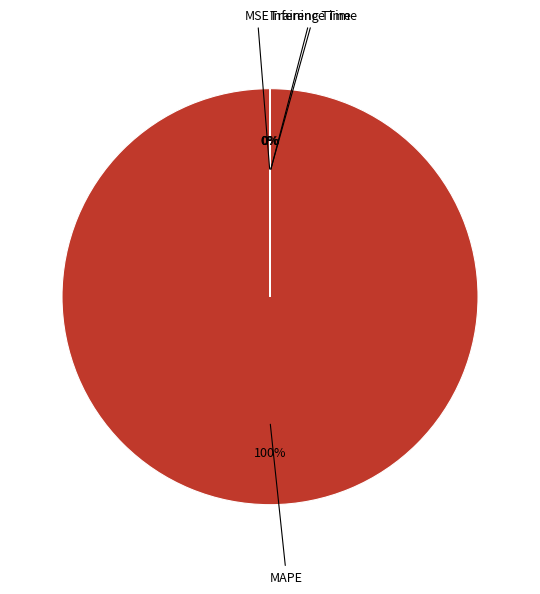

To the nearest percent, what is the difference between the largest and smallest slice percentages?

100%